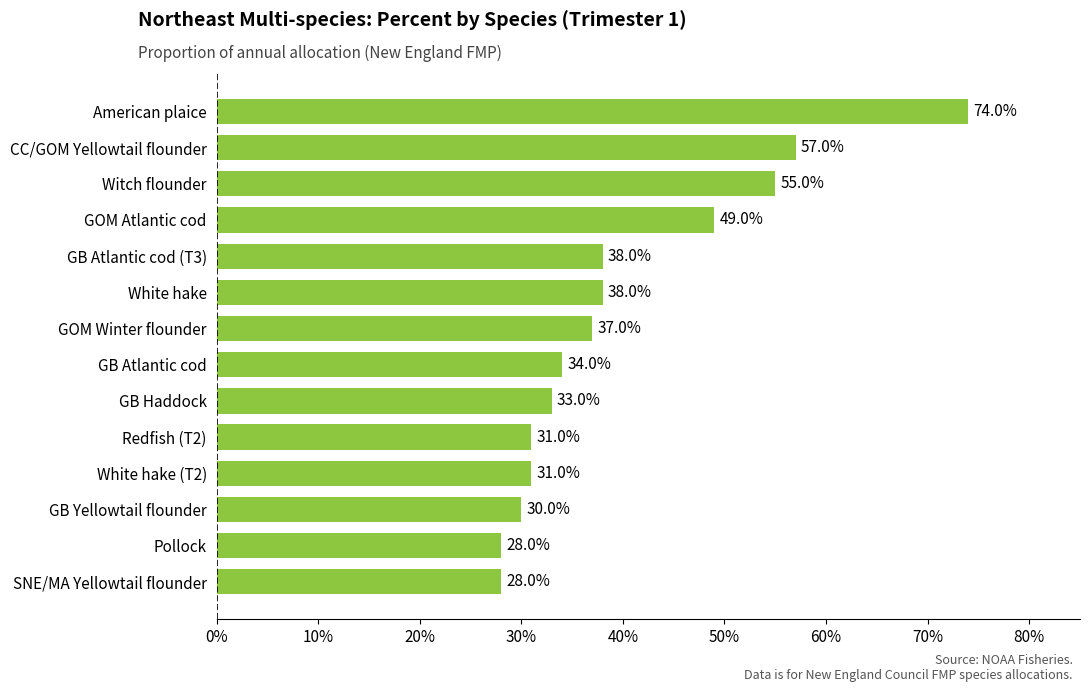

Does the chart contain any negative values?

No